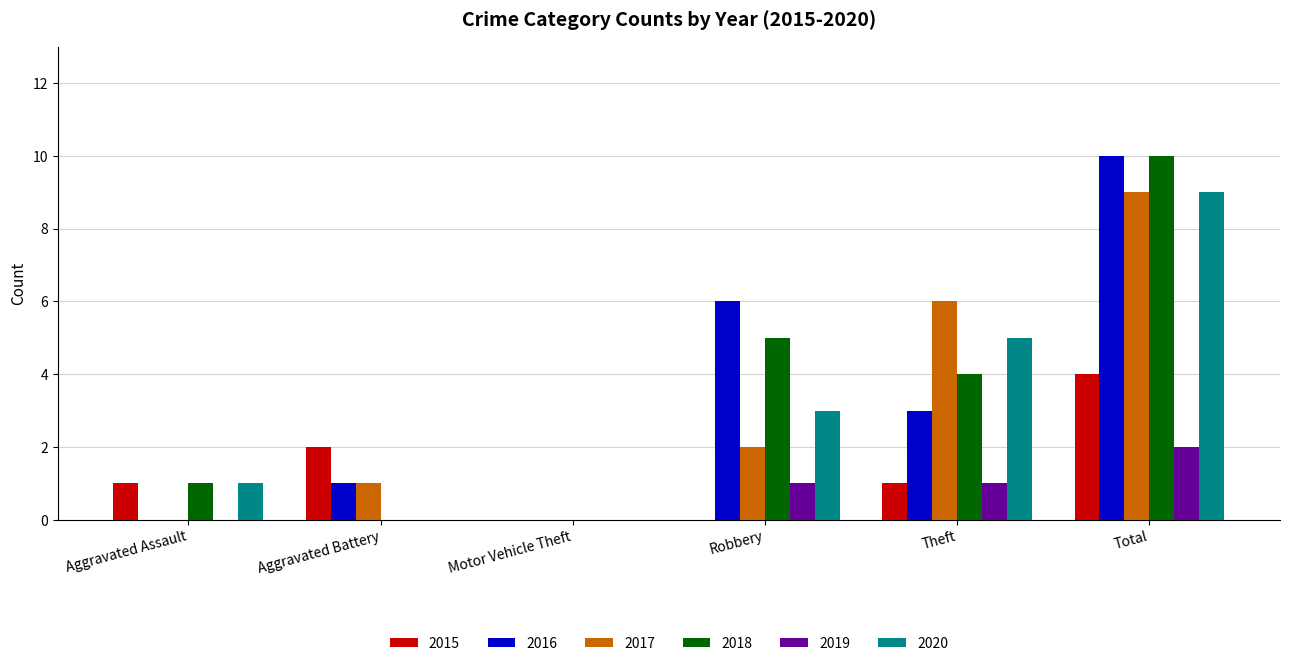

Reading left to right, list all the values displayed in this chart.

2015: 1	2	0	0	1	4
2016: 0	1	0	6	3	10
2017: 0	1	0	2	6	9
2018: 1	0	0	5	4	10
2019: 0	0	0	1	1	2
2020: 1	0	0	3	5	9